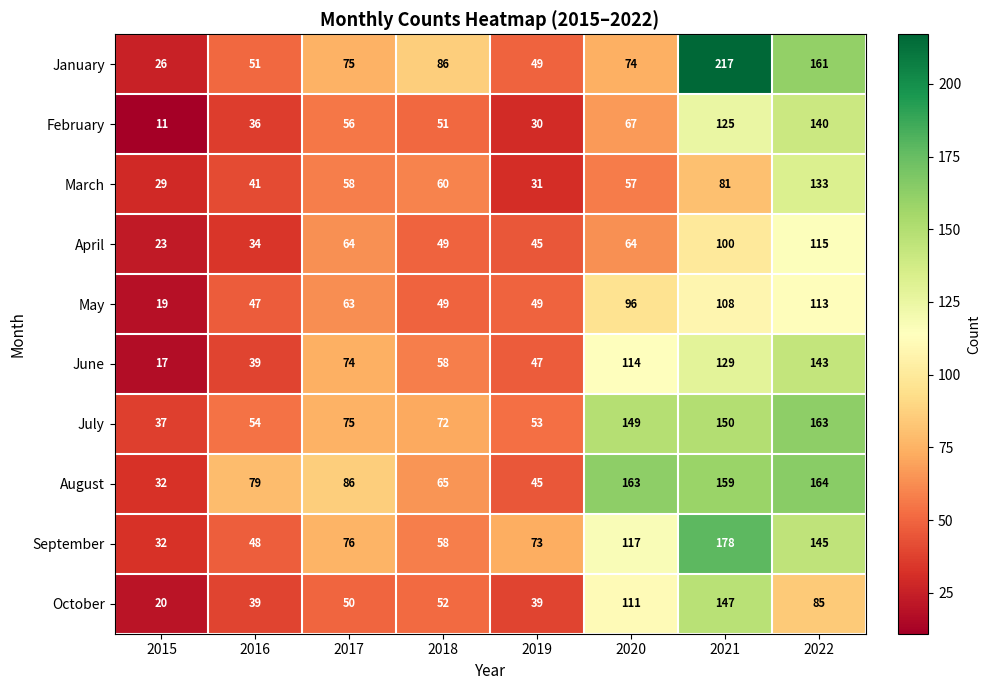

Rank the categories by June value from highest to lowest.

2022, 2021, 2020, 2017, 2018, 2019, 2016, 2015